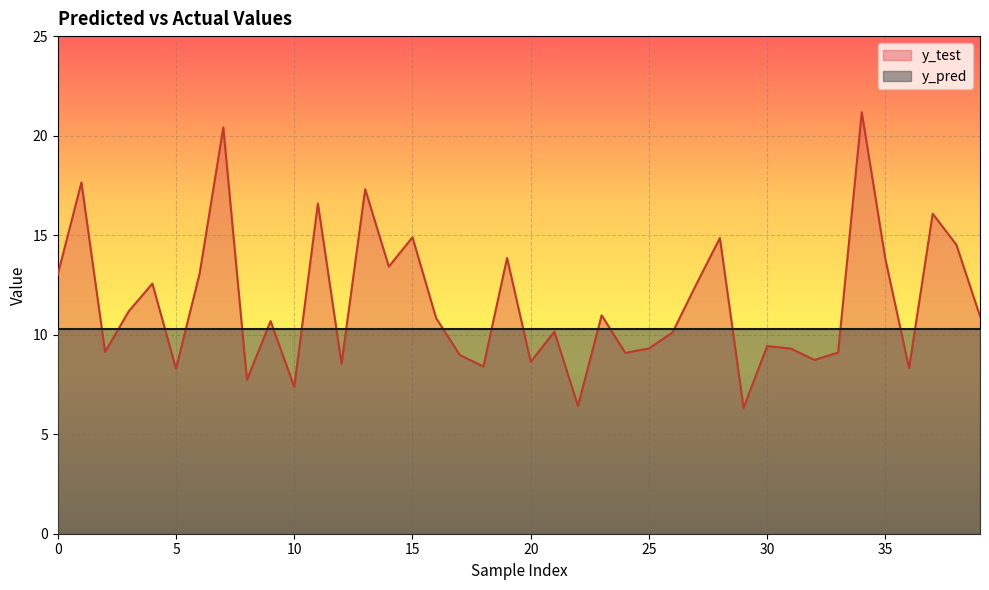

How many times do y_test and y_pred cross each other?

20